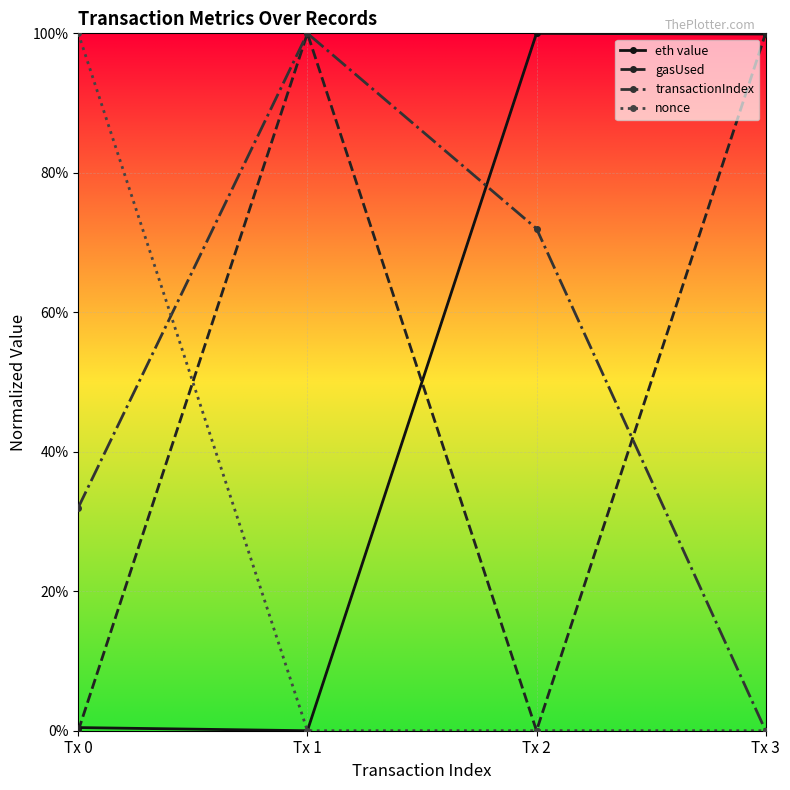

Between which two adjacent categories do transactionIndex and nonce first intersect?

Tx 0 and Tx 1